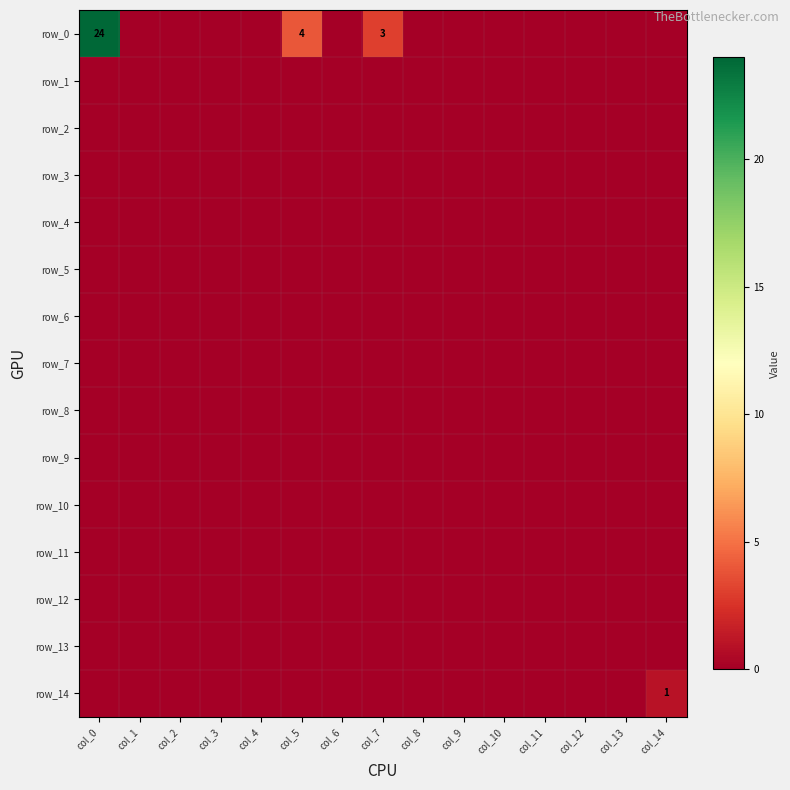

Reading right to left, extract all data points from this chart.

row_0: col_14=0	col_13=0	col_12=0	col_11=0	col_10=0	col_9=0	col_8=0	col_7=3	col_6=0	col_5=4	col_4=0	col_3=0	col_2=0	col_1=0	col_0=24
row_1: col_14=0	col_13=0	col_12=0	col_11=0	col_10=0	col_9=0	col_8=0	col_7=0	col_6=0	col_5=0	col_4=0	col_3=0	col_2=0	col_1=0	col_0=0
row_2: col_14=0	col_13=0	col_12=0	col_11=0	col_10=0	col_9=0	col_8=0	col_7=0	col_6=0	col_5=0	col_4=0	col_3=0	col_2=0	col_1=0	col_0=0
row_3: col_14=0	col_13=0	col_12=0	col_11=0	col_10=0	col_9=0	col_8=0	col_7=0	col_6=0	col_5=0	col_4=0	col_3=0	col_2=0	col_1=0	col_0=0
row_4: col_14=0	col_13=0	col_12=0	col_11=0	col_10=0	col_9=0	col_8=0	col_7=0	col_6=0	col_5=0	col_4=0	col_3=0	col_2=0	col_1=0	col_0=0
row_5: col_14=0	col_13=0	col_12=0	col_11=0	col_10=0	col_9=0	col_8=0	col_7=0	col_6=0	col_5=0	col_4=0	col_3=0	col_2=0	col_1=0	col_0=0
row_6: col_14=0	col_13=0	col_12=0	col_11=0	col_10=0	col_9=0	col_8=0	col_7=0	col_6=0	col_5=0	col_4=0	col_3=0	col_2=0	col_1=0	col_0=0
row_7: col_14=0	col_13=0	col_12=0	col_11=0	col_10=0	col_9=0	col_8=0	col_7=0	col_6=0	col_5=0	col_4=0	col_3=0	col_2=0	col_1=0	col_0=0
row_8: col_14=0	col_13=0	col_12=0	col_11=0	col_10=0	col_9=0	col_8=0	col_7=0	col_6=0	col_5=0	col_4=0	col_3=0	col_2=0	col_1=0	col_0=0
row_9: col_14=0	col_13=0	col_12=0	col_11=0	col_10=0	col_9=0	col_8=0	col_7=0	col_6=0	col_5=0	col_4=0	col_3=0	col_2=0	col_1=0	col_0=0
row_10: col_14=0	col_13=0	col_12=0	col_11=0	col_10=0	col_9=0	col_8=0	col_7=0	col_6=0	col_5=0	col_4=0	col_3=0	col_2=0	col_1=0	col_0=0
row_11: col_14=0	col_13=0	col_12=0	col_11=0	col_10=0	col_9=0	col_8=0	col_7=0	col_6=0	col_5=0	col_4=0	col_3=0	col_2=0	col_1=0	col_0=0
row_12: col_14=0	col_13=0	col_12=0	col_11=0	col_10=0	col_9=0	col_8=0	col_7=0	col_6=0	col_5=0	col_4=0	col_3=0	col_2=0	col_1=0	col_0=0
row_13: col_14=0	col_13=0	col_12=0	col_11=0	col_10=0	col_9=0	col_8=0	col_7=0	col_6=0	col_5=0	col_4=0	col_3=0	col_2=0	col_1=0	col_0=0
row_14: col_14=1	col_13=0	col_12=0	col_11=0	col_10=0	col_9=0	col_8=0	col_7=0	col_6=0	col_5=0	col_4=0	col_3=0	col_2=0	col_1=0	col_0=0